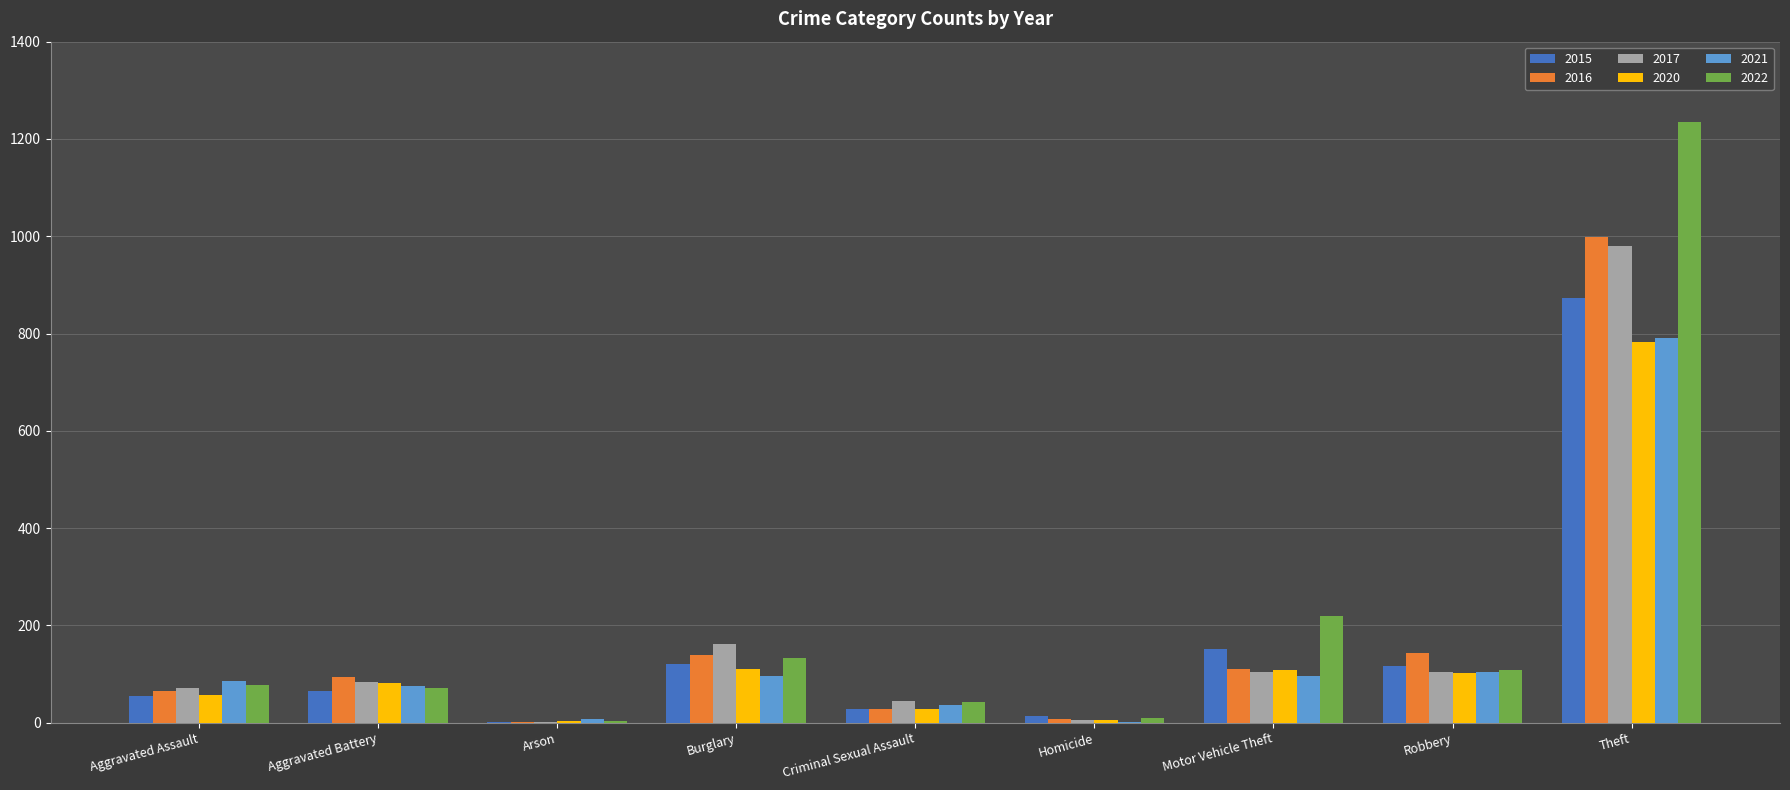

What is the total value across all series at Arson?

21